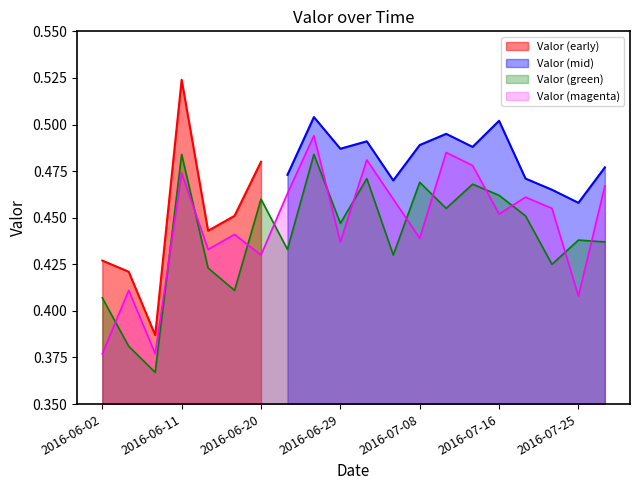

How many values are between 0 and 1?

20